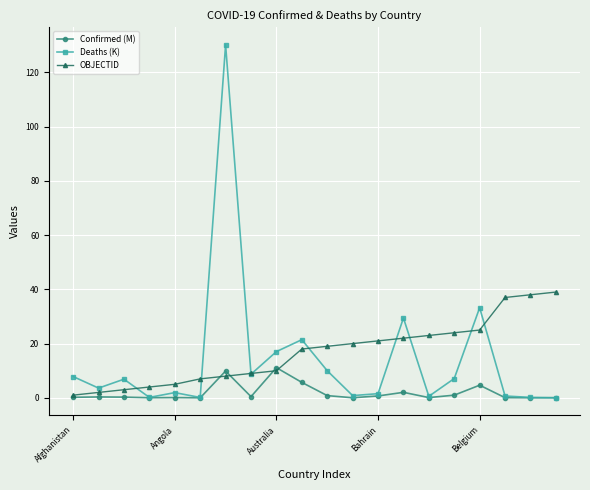

List the series in order of their peak value, highest first.

Deaths (K), OBJECTID, Confirmed (M)